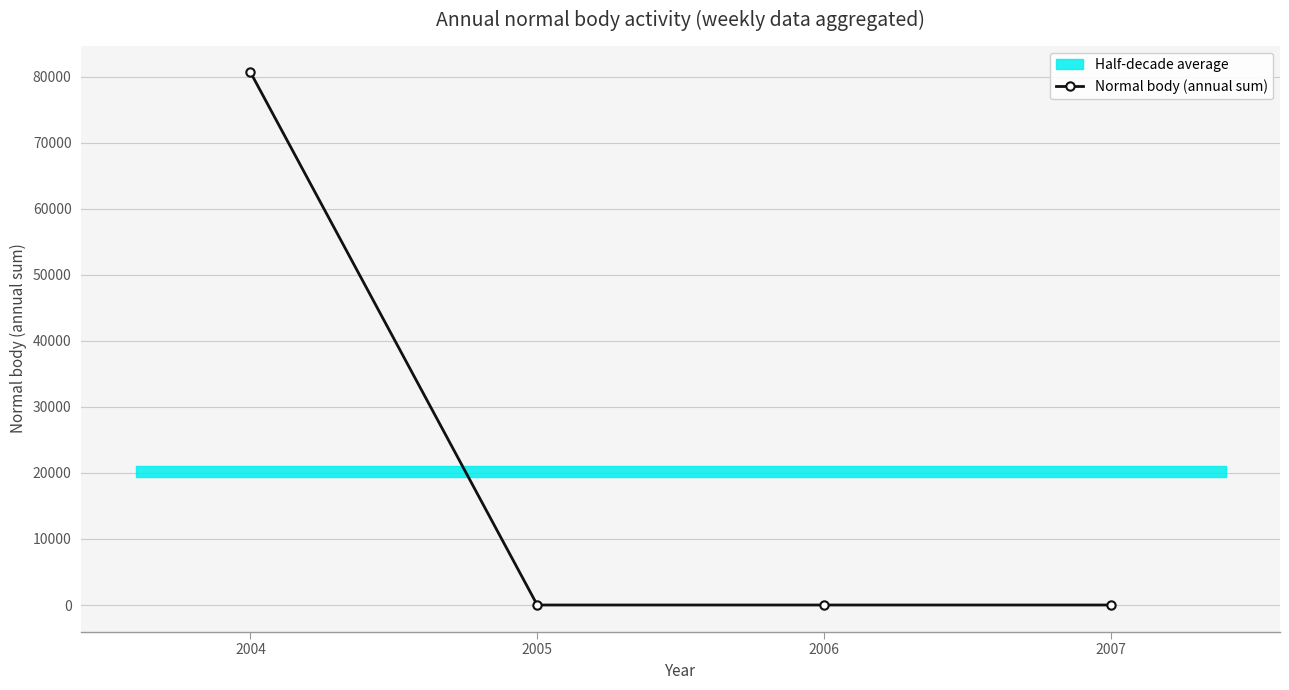

List the labels in order of value, largest first.

2004, 2005, 2006, 2007